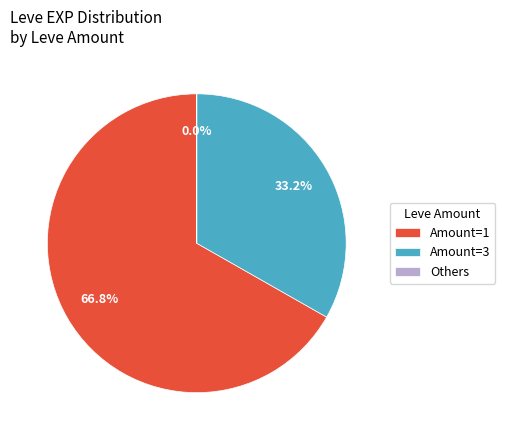

Which slice is the largest?

Amount=1